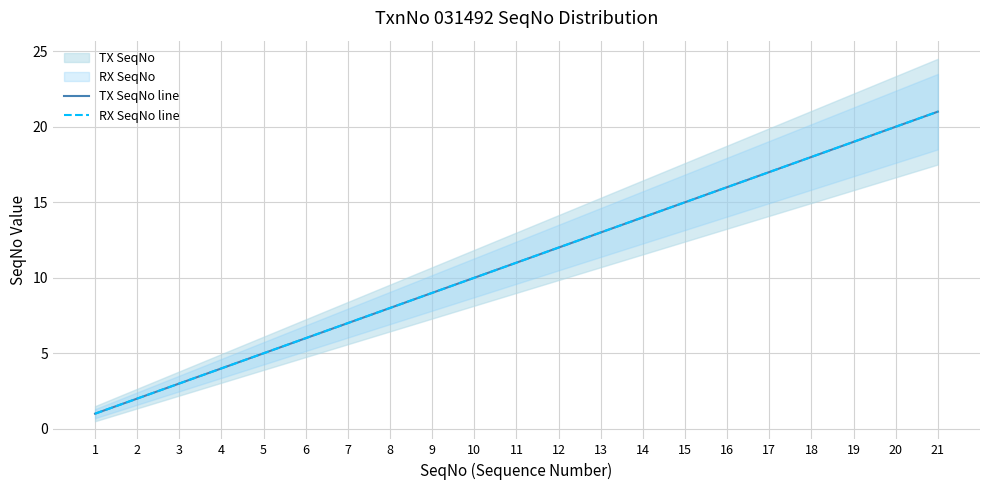

Which series changed the most between 15 and 20?

TX SeqNo line